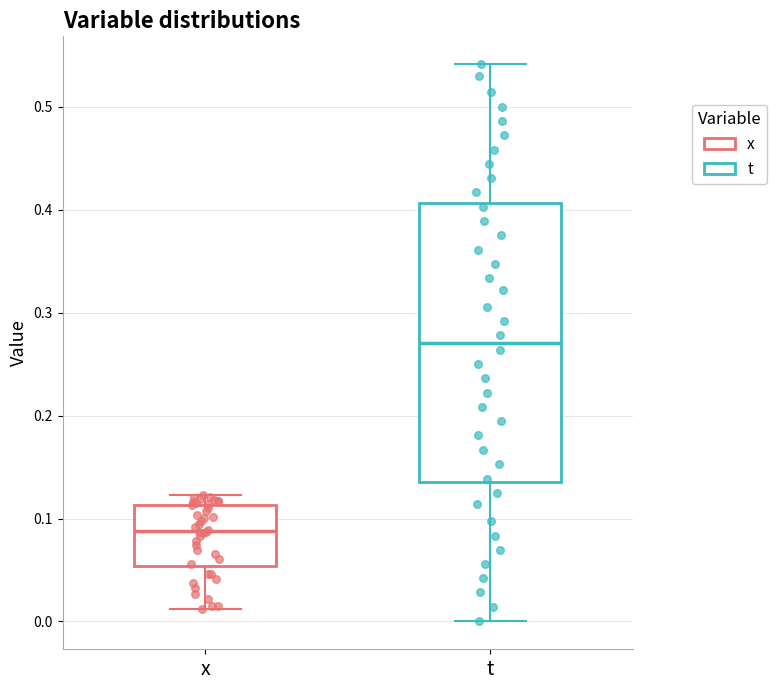

Which box has the highest median line?

t